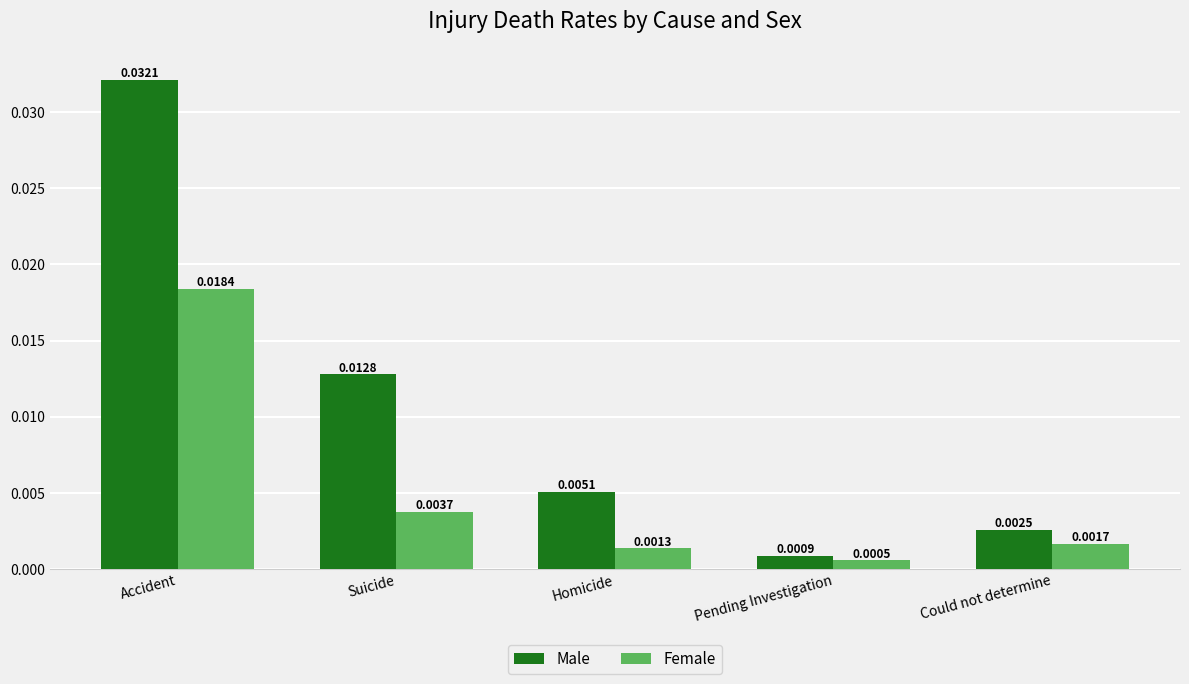

How many bars are there in total?

10